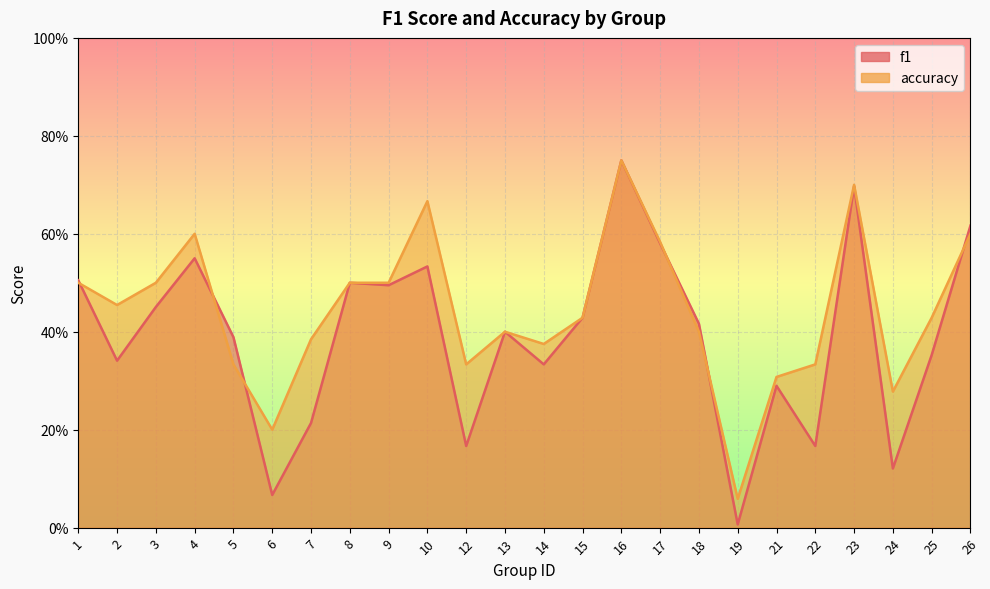

In accuracy, how many points are higher than both neighbors (excluding endpoints)?

5